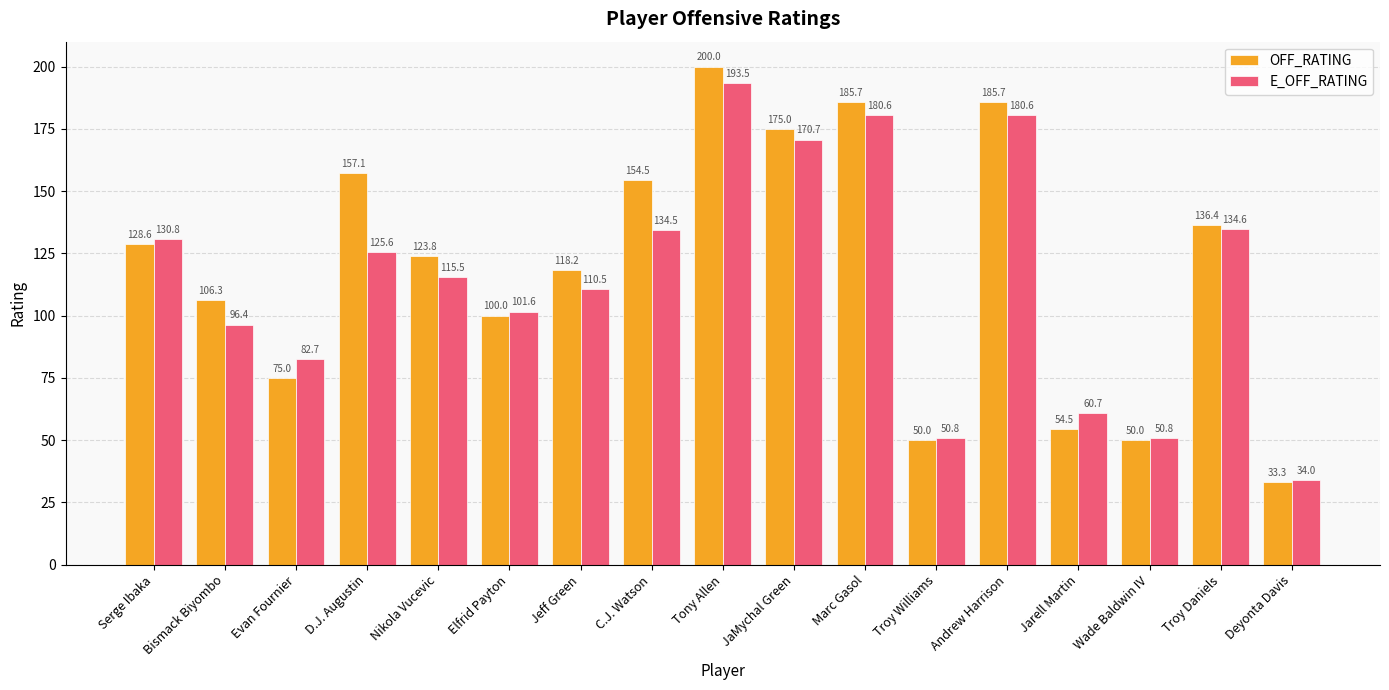

What is the smallest value displayed?

33.3